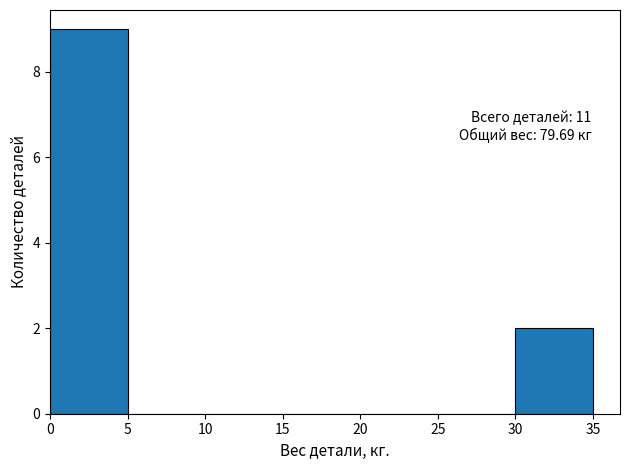

Over which range of the x-axis is the bar tallest?

0 to 5